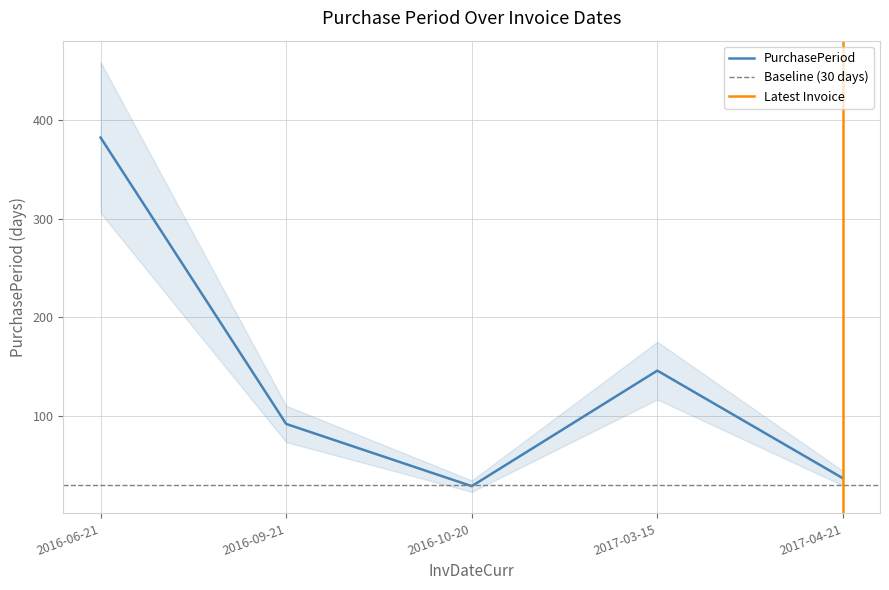

What is the value of the 5th point from the left?

37